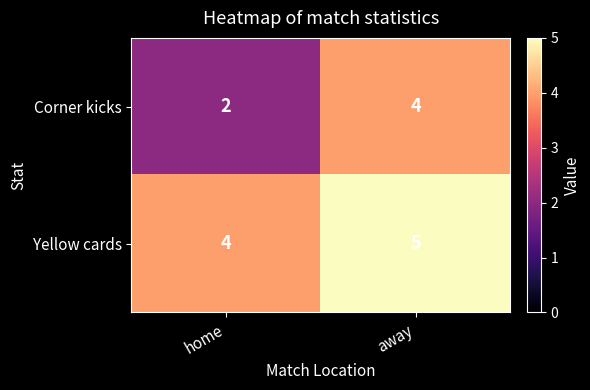

Between home and away, which series saw the biggest shift?

Corner kicks